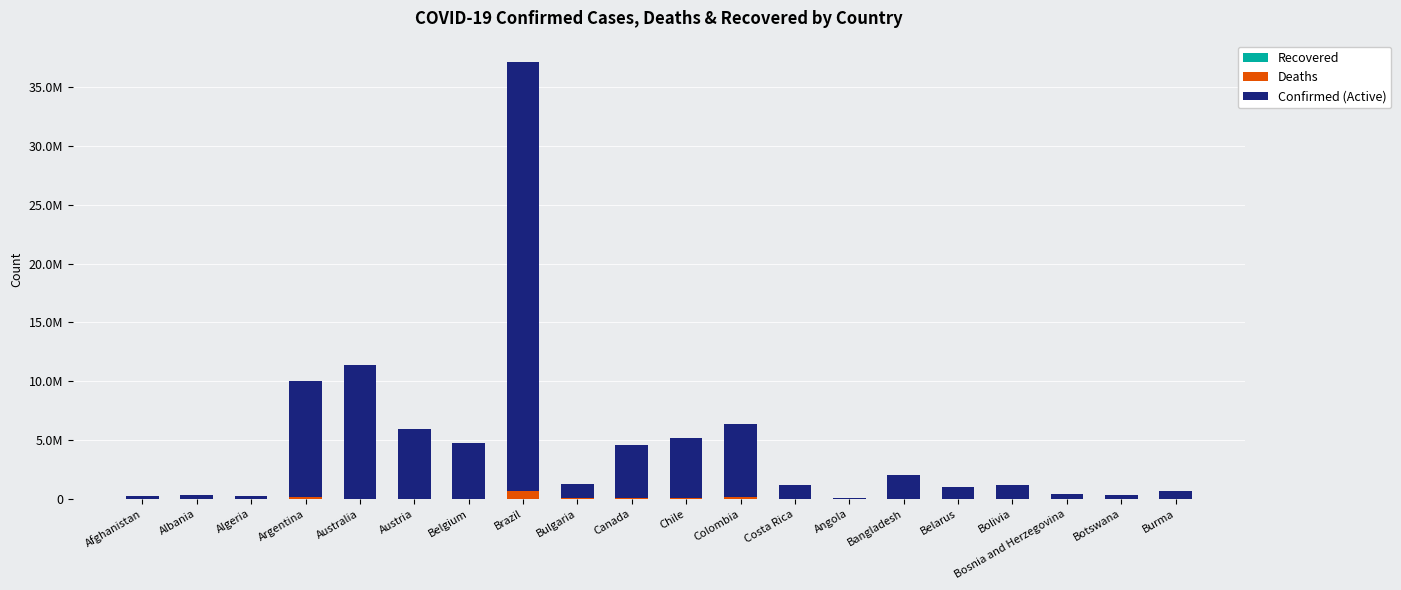

What is the sum of the Deaths values at Belarus and Botswana?

9919